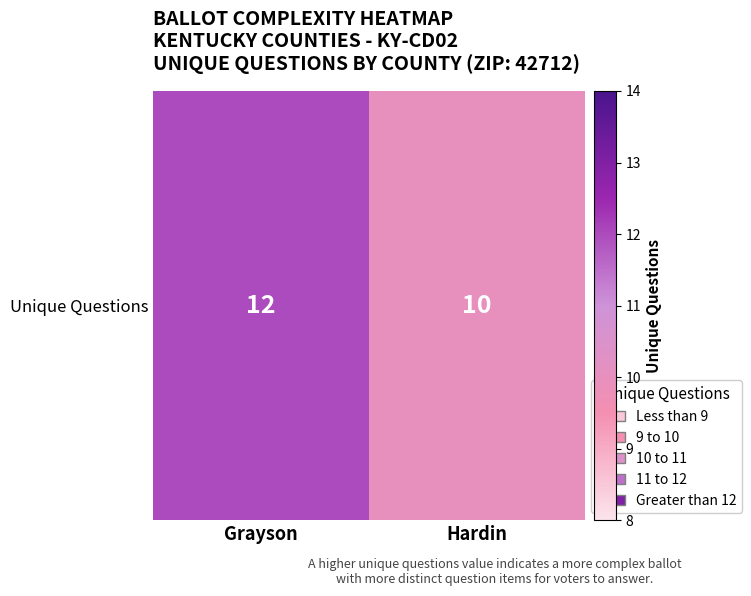

The chart shows a value of 10 at Hardin. True or false?

True